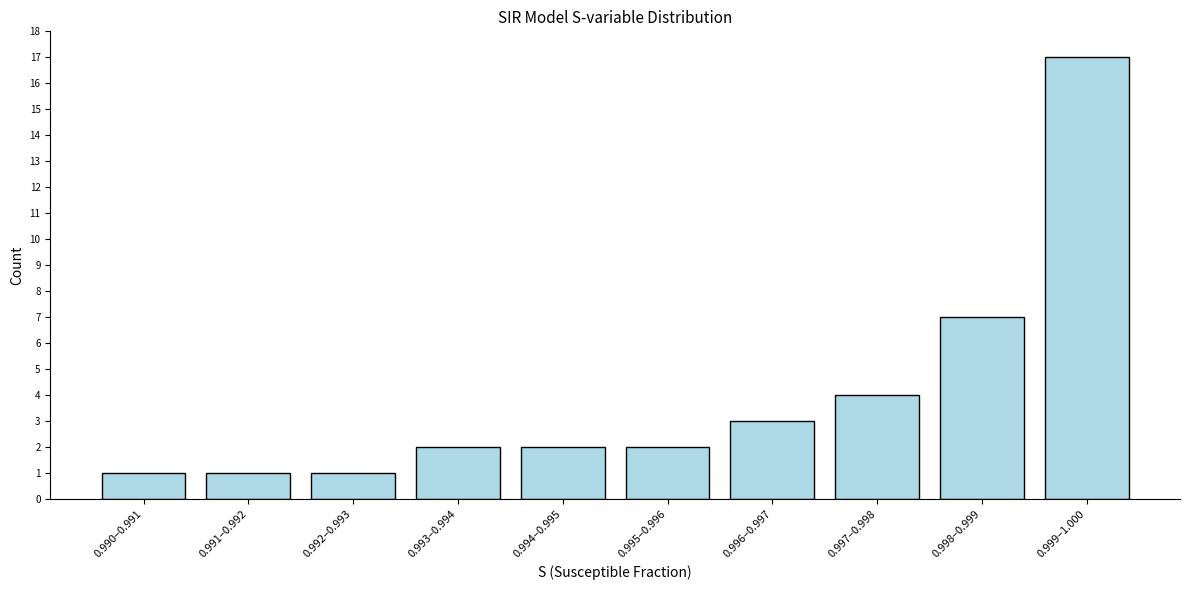

Reading left to right, extract all data points from this chart.

0.990–0.991=1	0.991–0.992=1	0.992–0.993=1	0.993–0.994=2	0.994–0.995=2	0.995–0.996=2	0.996–0.997=3	0.997–0.998=4	0.998–0.999=7	0.999–1.000=17